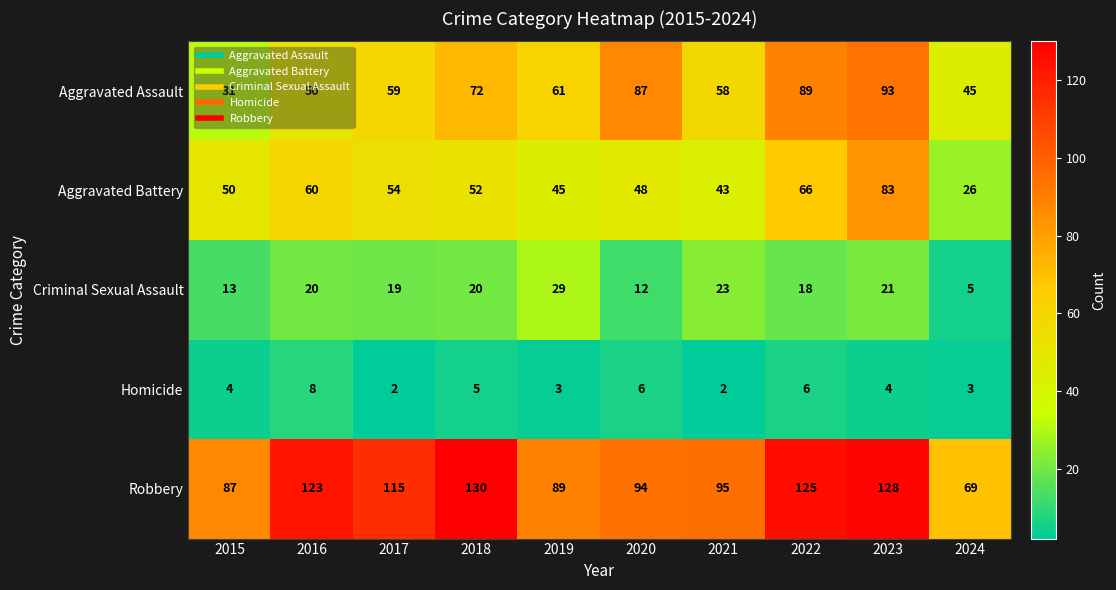

Rank the series at 2018 from lowest to highest value.

Homicide, Criminal Sexual Assault, Aggravated Battery, Aggravated Assault, Robbery